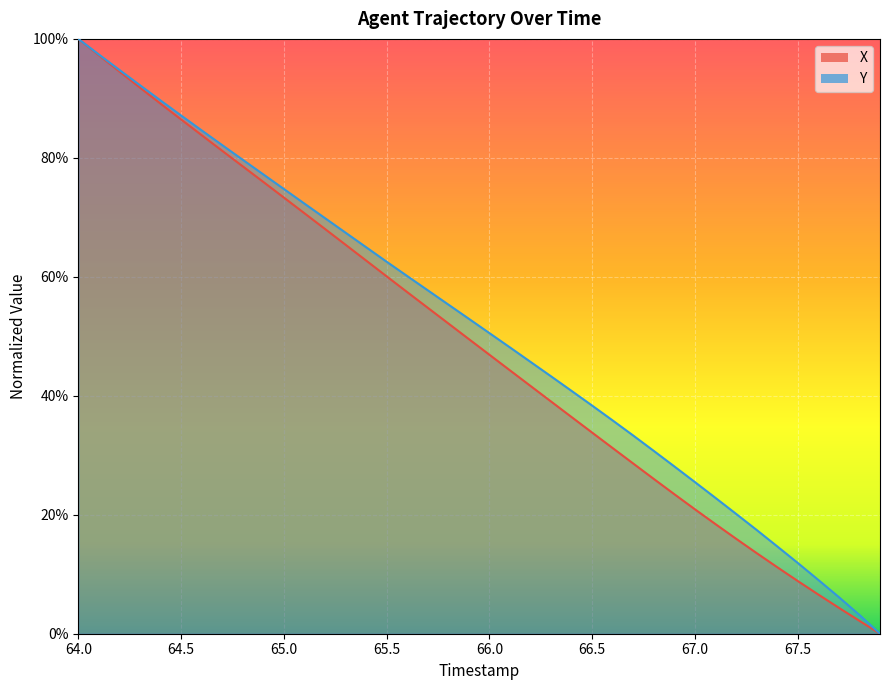

Reading left to right, list all the values displayed in this chart.

X: 1.0	1.0	0.9	0.9	0.9	0.9	0.8	0.8	0.8	0.8	0.7	0.7	0.7	0.7	0.6	0.6	0.6	0.5	0.5	0.5	0.5	0.4	0.4	0.4	0.4	0.3	0.3	0.3	0.3	0.2	0.2	0.2	0.2	0.1	0.1	0.1	0.1	0.0	0.0	0.0
Y: 1.0	1.0	0.9	0.9	0.9	0.9	0.8	0.8	0.8	0.8	0.7	0.7	0.7	0.7	0.6	0.6	0.6	0.6	0.6	0.5	0.5	0.5	0.5	0.4	0.4	0.4	0.4	0.3	0.3	0.3	0.3	0.2	0.2	0.2	0.1	0.1	0.1	0.1	0.0	0.0